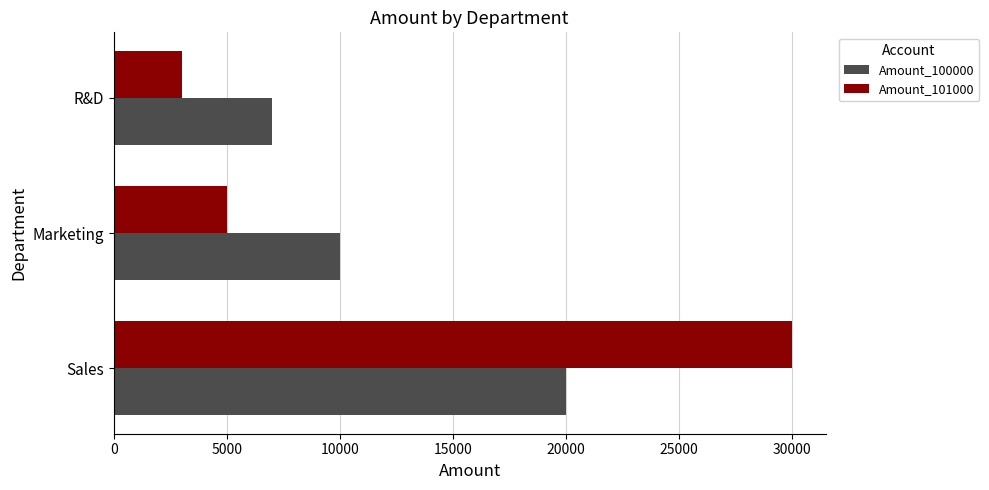

Is it true that Amount_101000 equals 3000 at R&D?

True